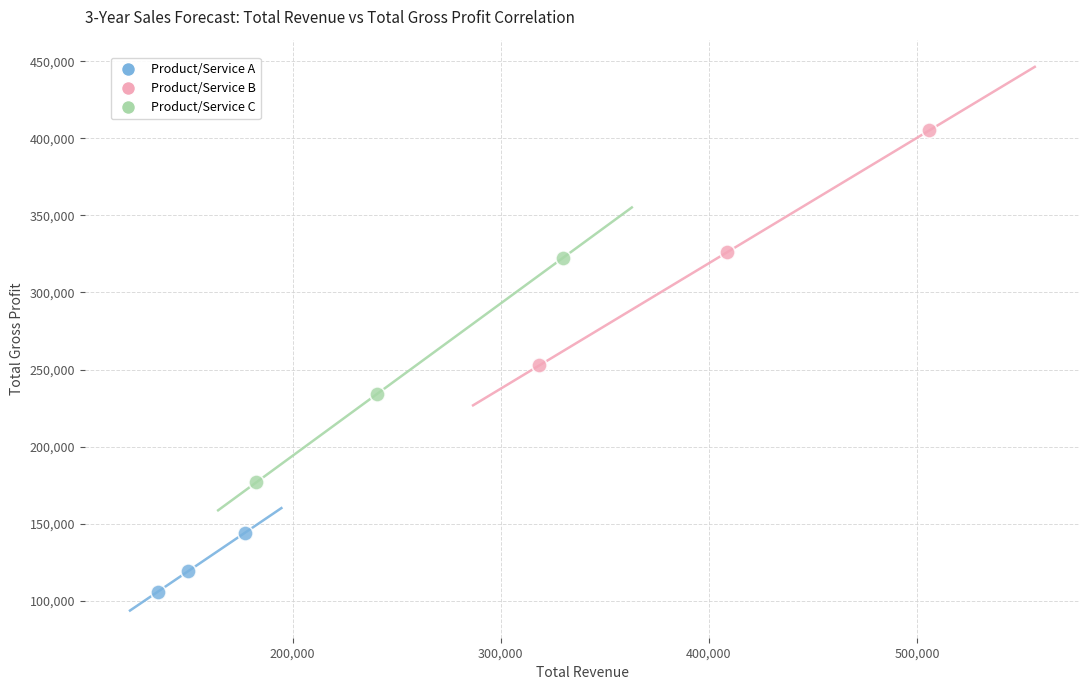

Which series reaches the minimum Y coordinate?

Product/Service A